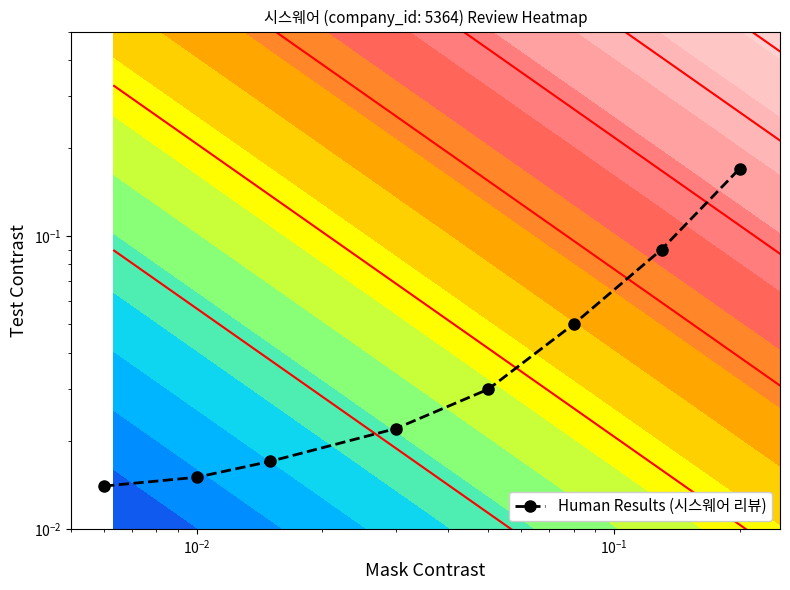

What is the average value?

0.1